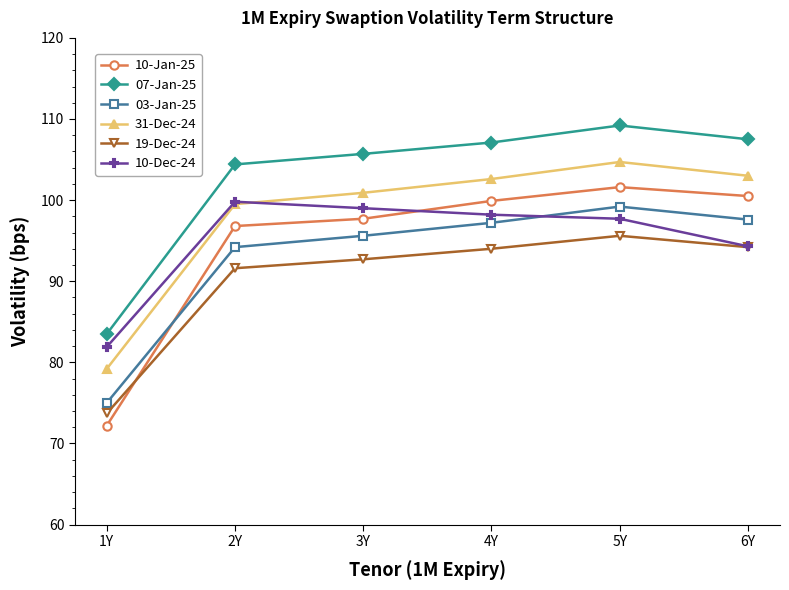

The value of 19-Dec-24 at 4Y is 94.0. True or false?

True